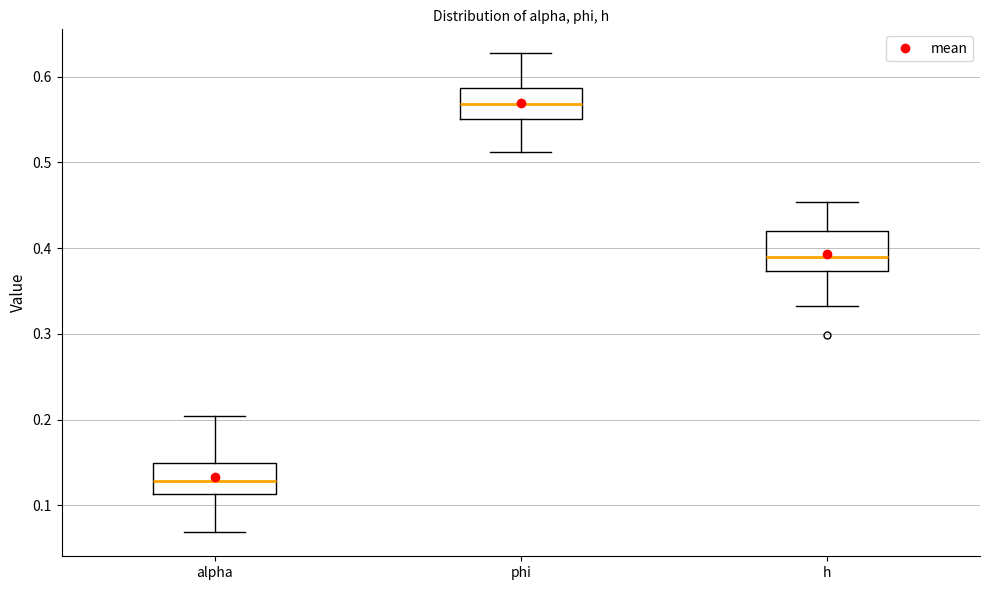

Which box has the lowest median line?

alpha